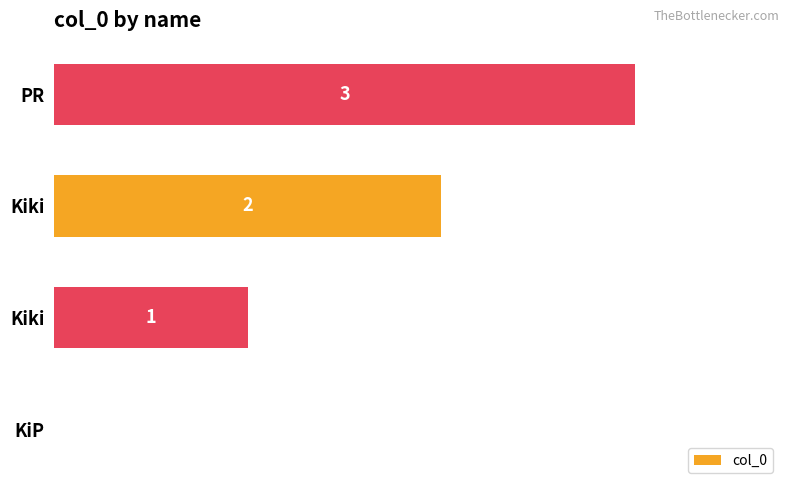

How many positive values are there?

3